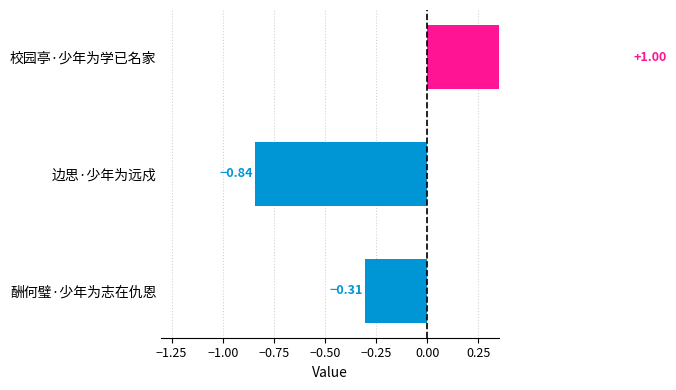

Count the number of values greater than 0.

1